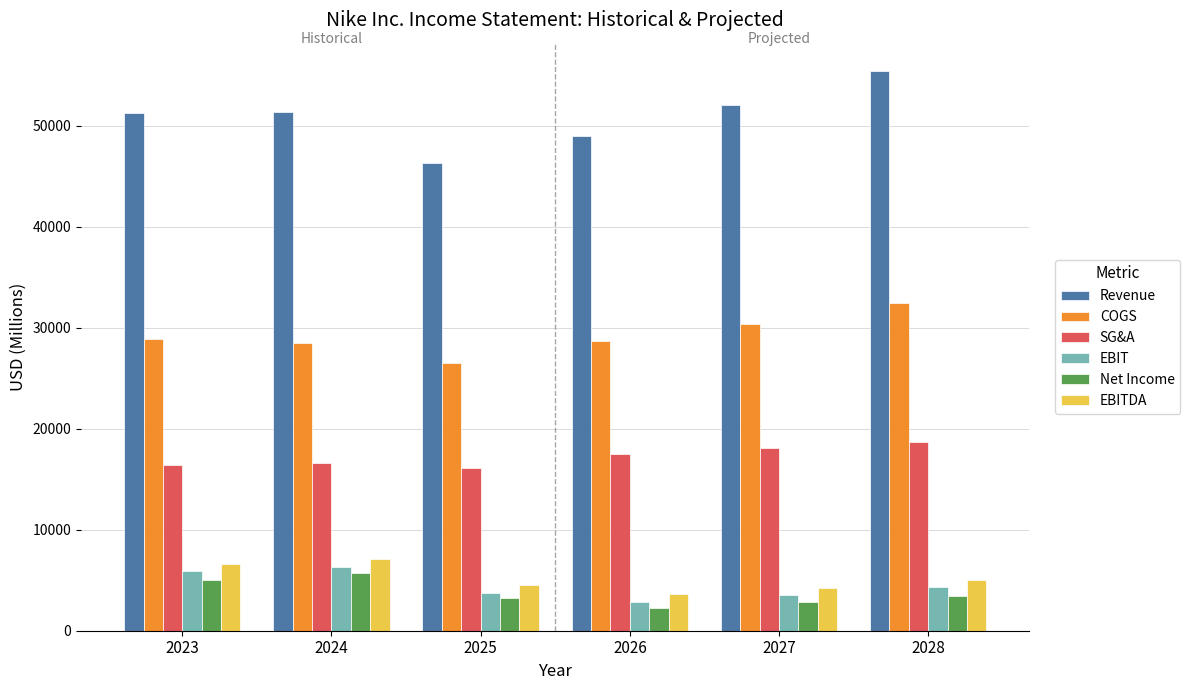

What value does the Net Income series have at 2027?

2826.5